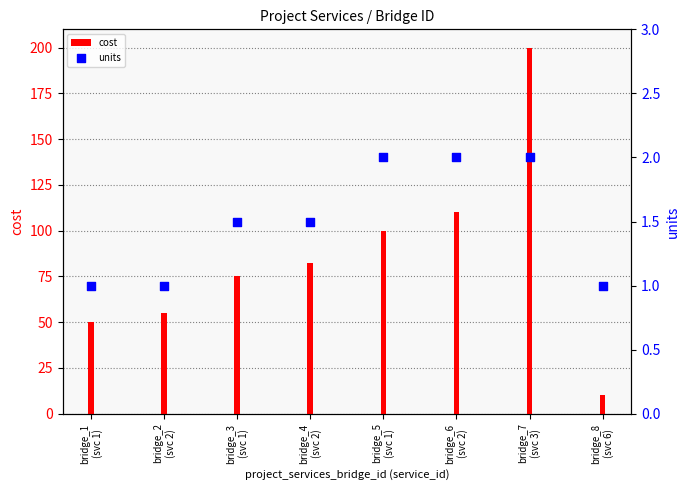

At which category is the sum across all series the highest?

bridge_7
(svc 3)